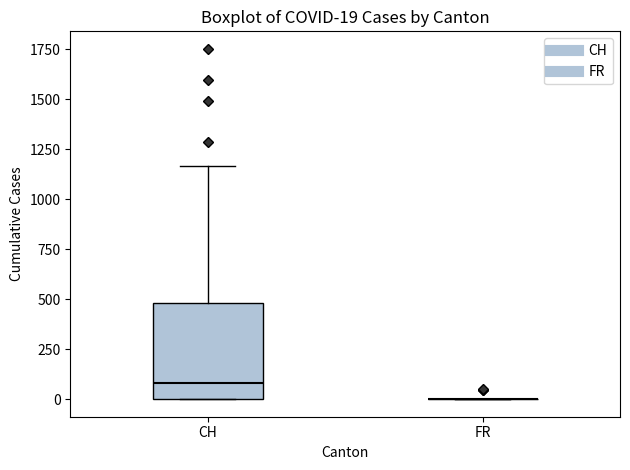

Comparing the boxes themselves (not the whiskers), which one is the tallest?

CH